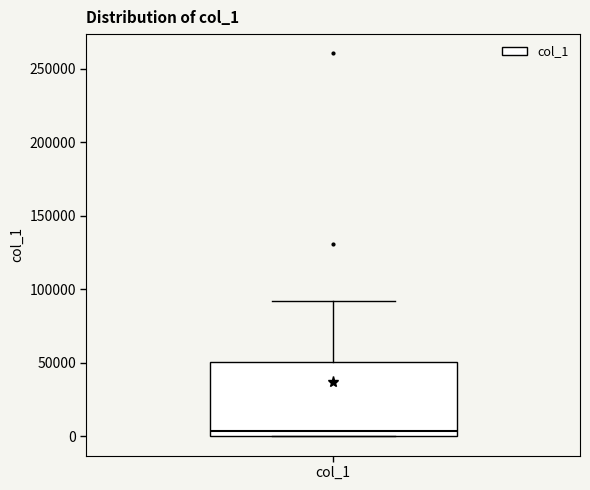

Read this box plot against the y-axis: the position of the median line, the range covered by the box, and the ends of both whiskers. The values are not printed on the chart, so give them approximately, as read against the axis.

median 5000, box 0 to 50000, whiskers 0 to 90000